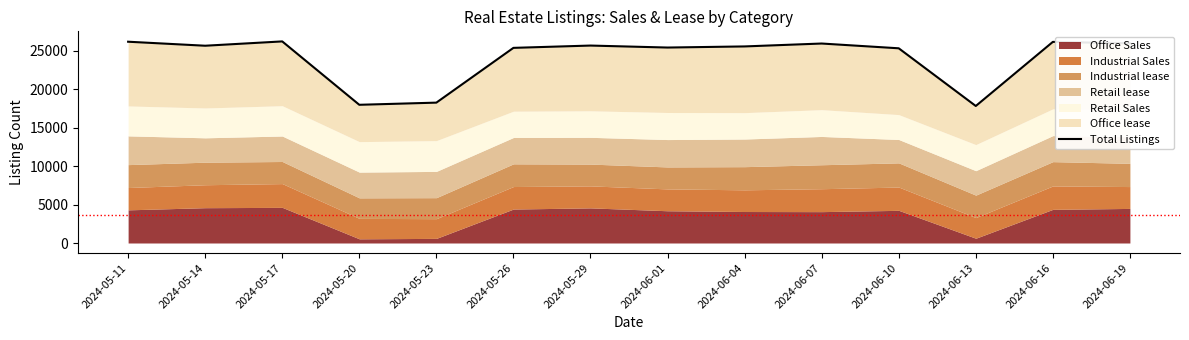

What is the label of the 10th point from the right?

2024-05-23